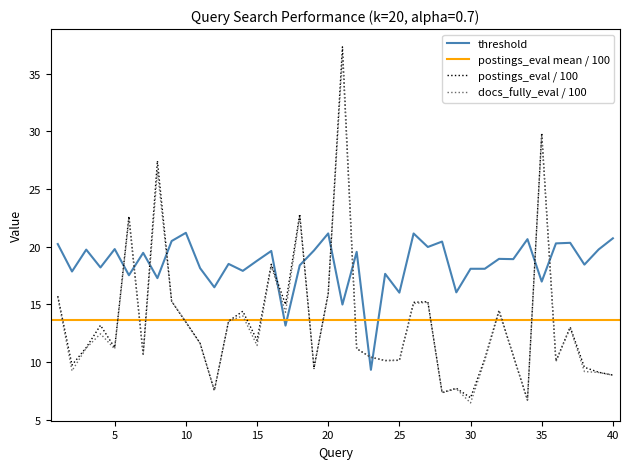

Where is threshold nearest to the value 15?

21